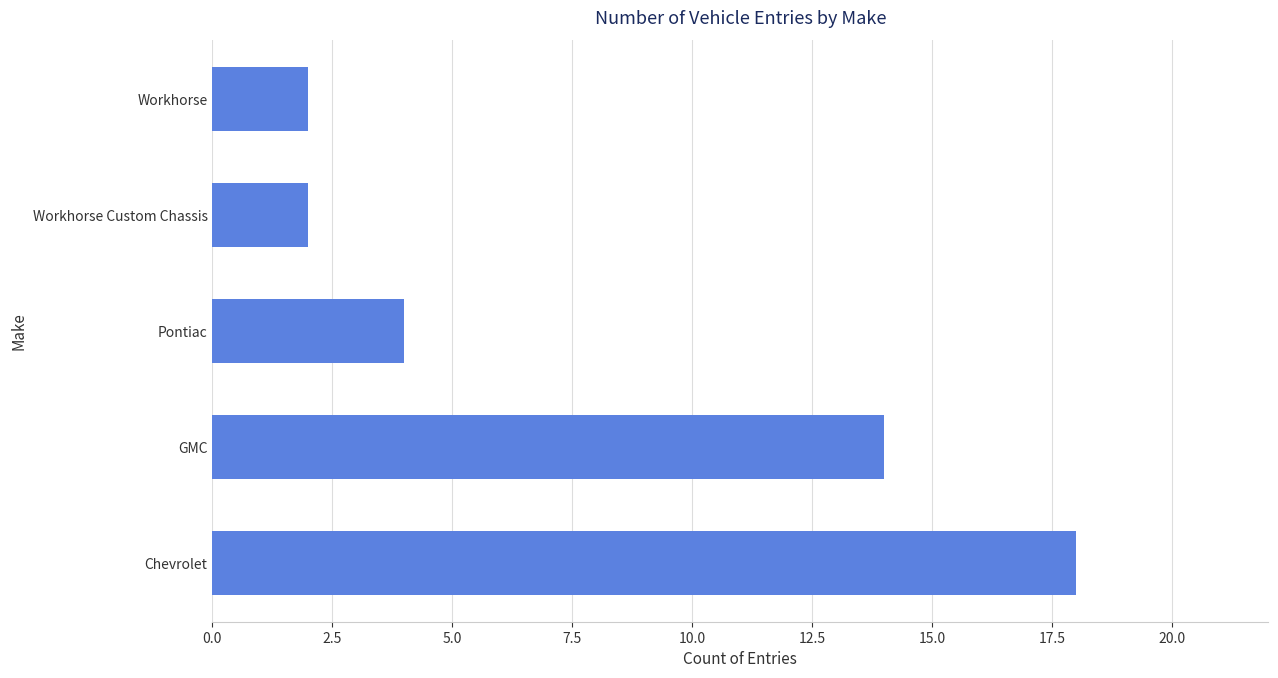

How many data points does each series have?

5